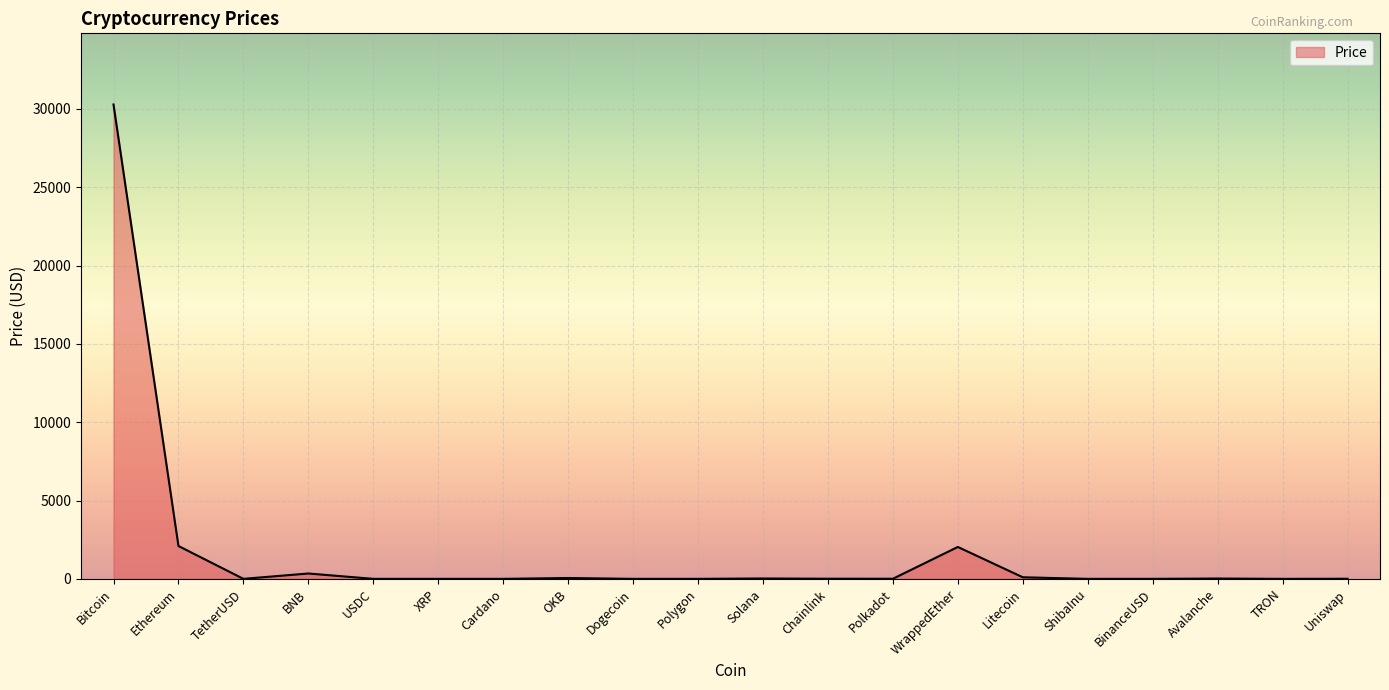

Where does the data first go above 6?

Bitcoin